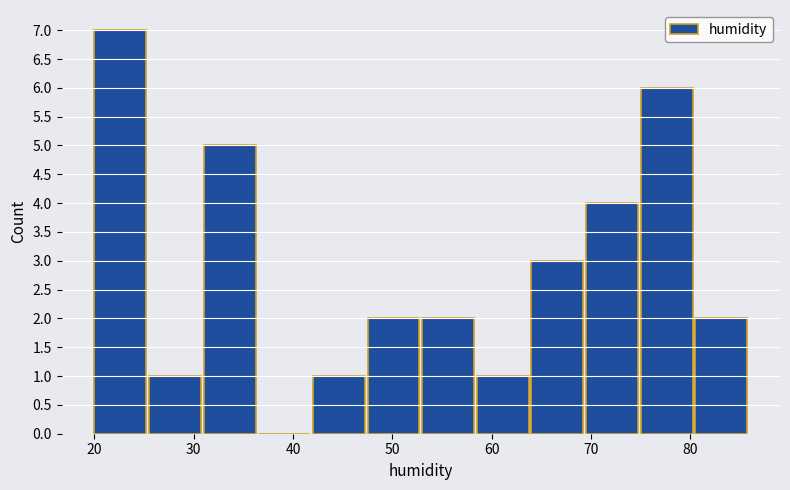

What is the height of the bar covering 69.5 to 75.0 on the x-axis? Neither the bar edges nor the heights are printed on the chart, so give them approximately, as read against the axes.

4